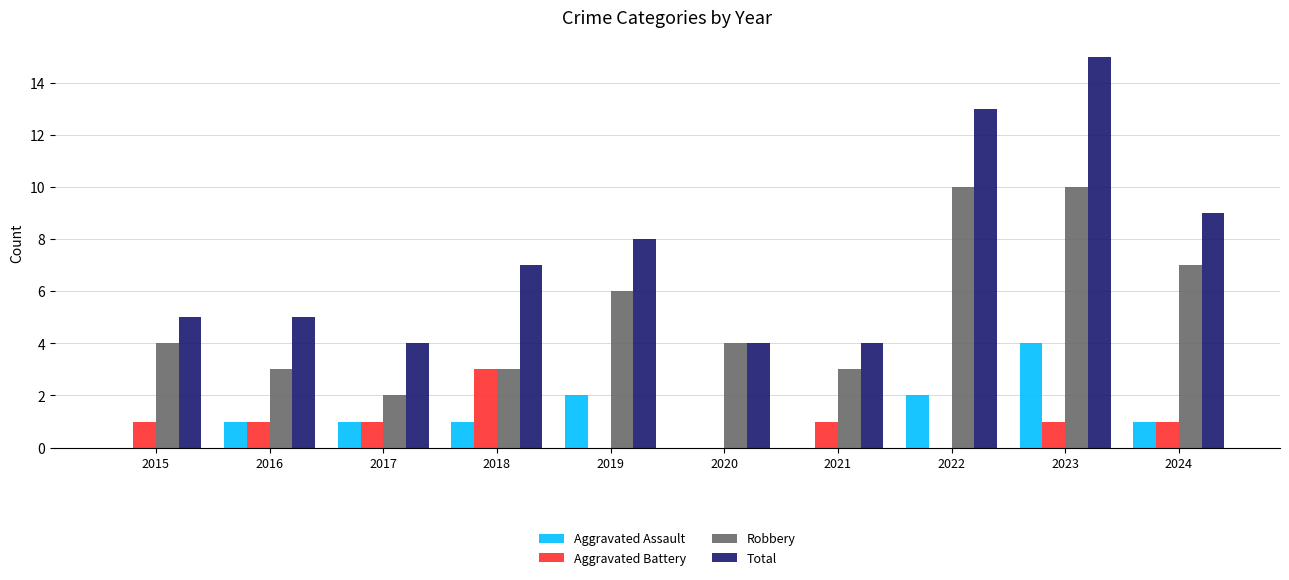

At which category is the sum across all series the highest?

2023